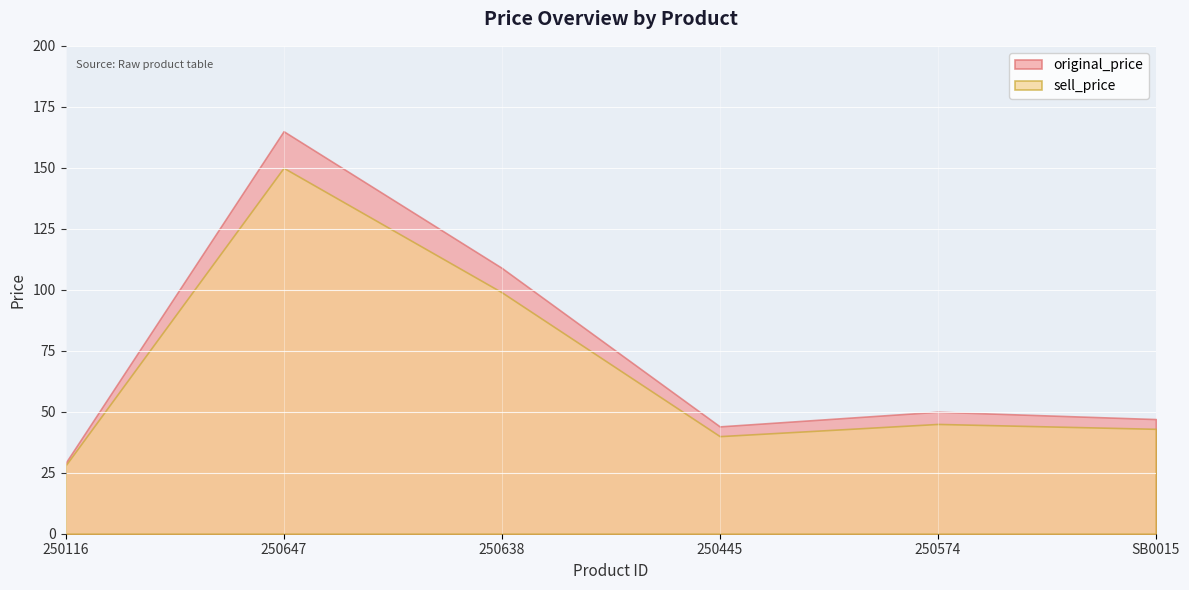

Which series has the largest range (max minus min)?

original_price